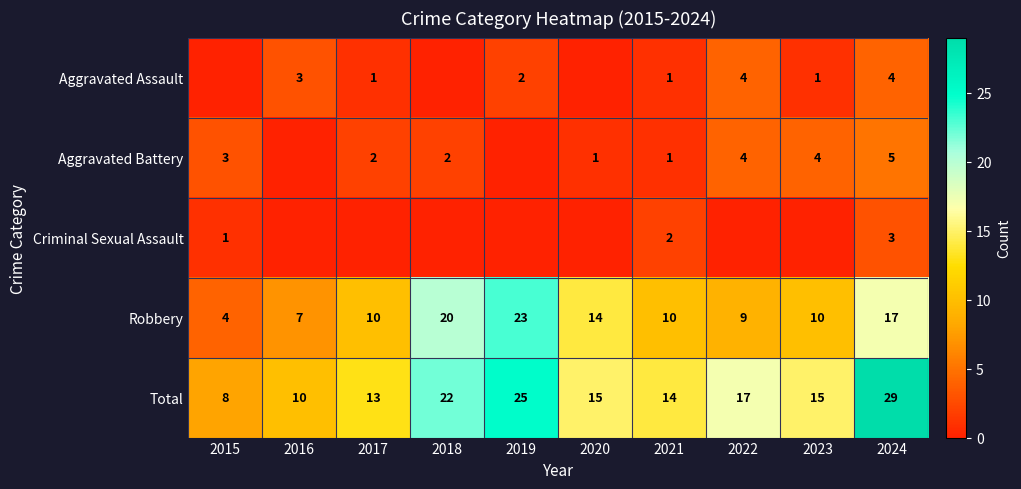

What is the difference between the highest and lowest values at 2021?

13